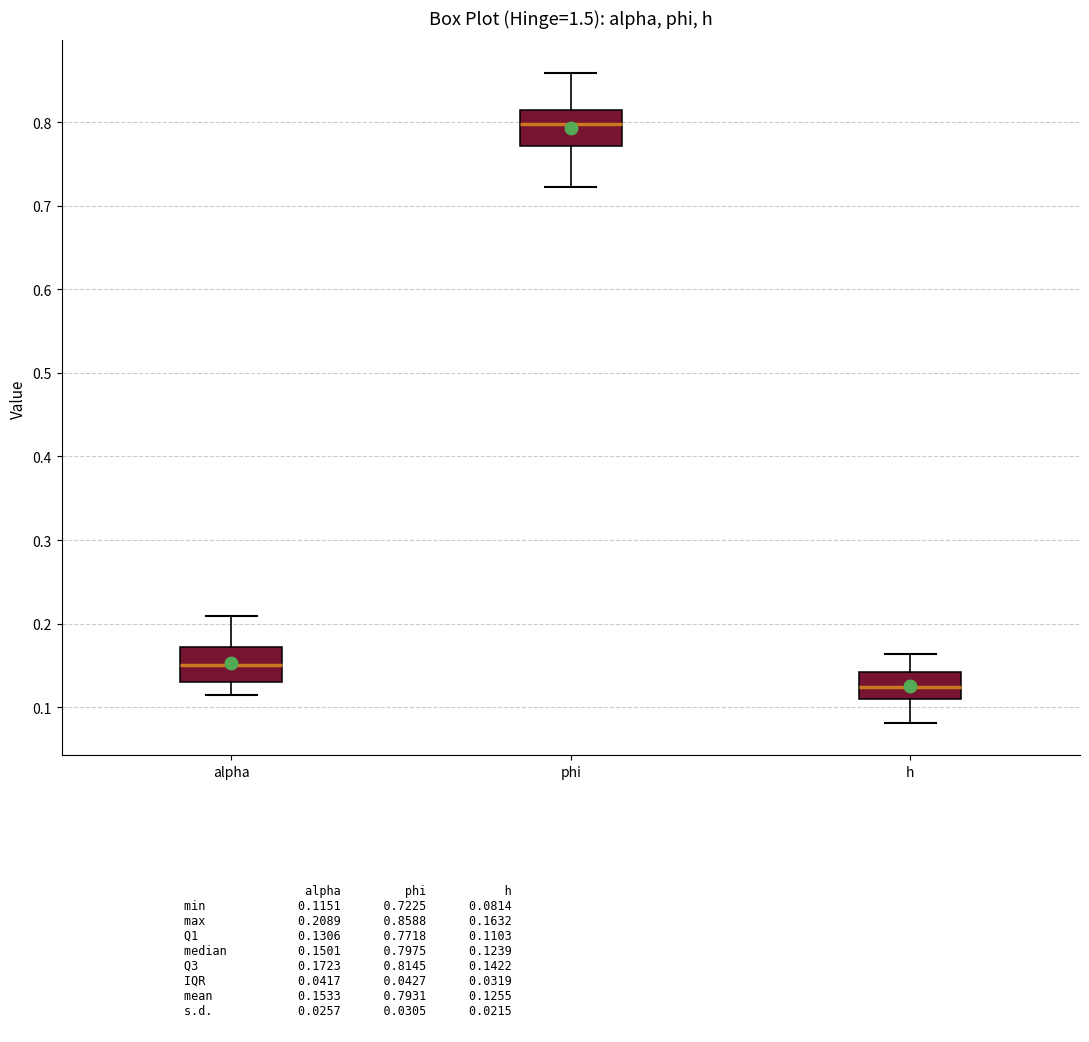

Which box has the lowest median line?

h